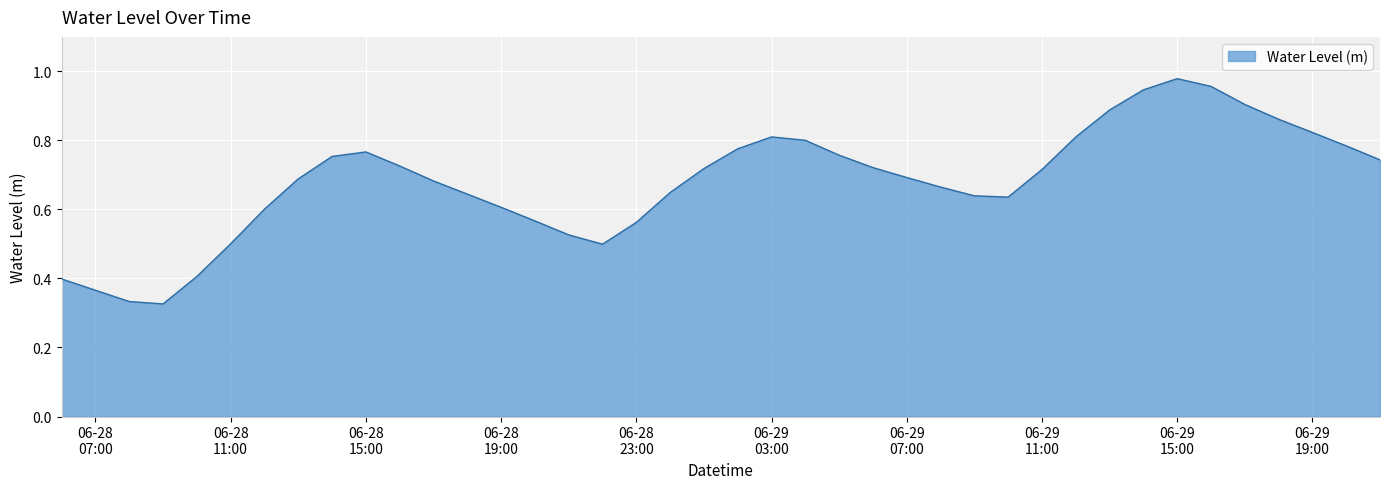

Which label corresponds to the smallest value in the chart?

2024-06-28 09:00:00